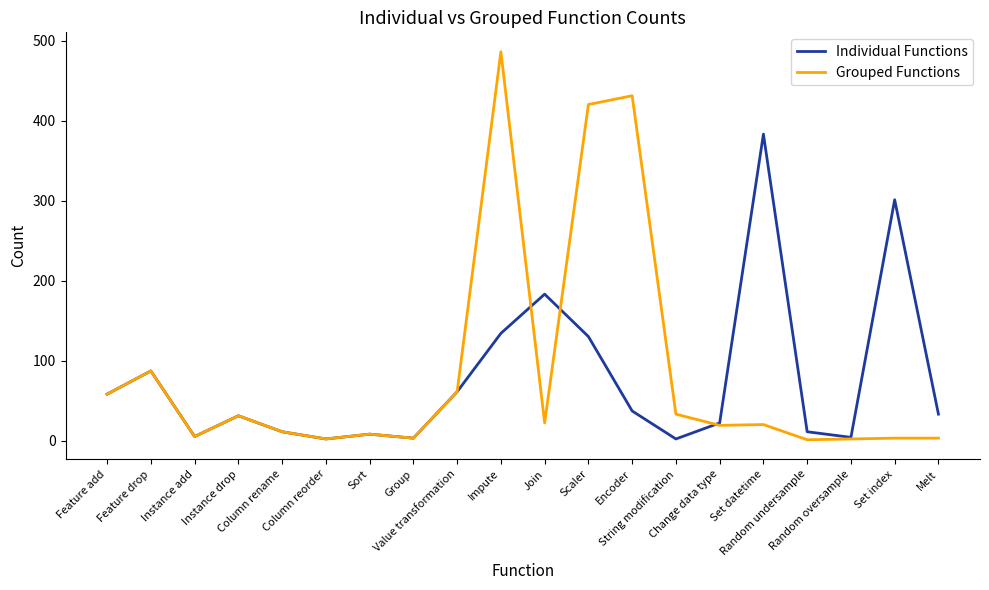

What is the highest value of the Individual Functions series?

383